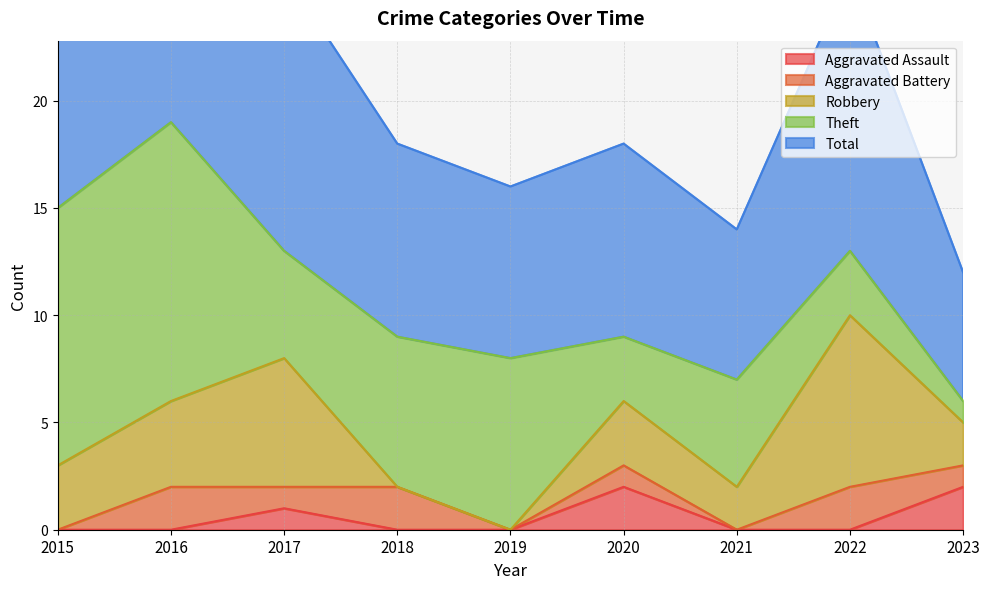

Which has a higher value, 2022 or 2017?

2017